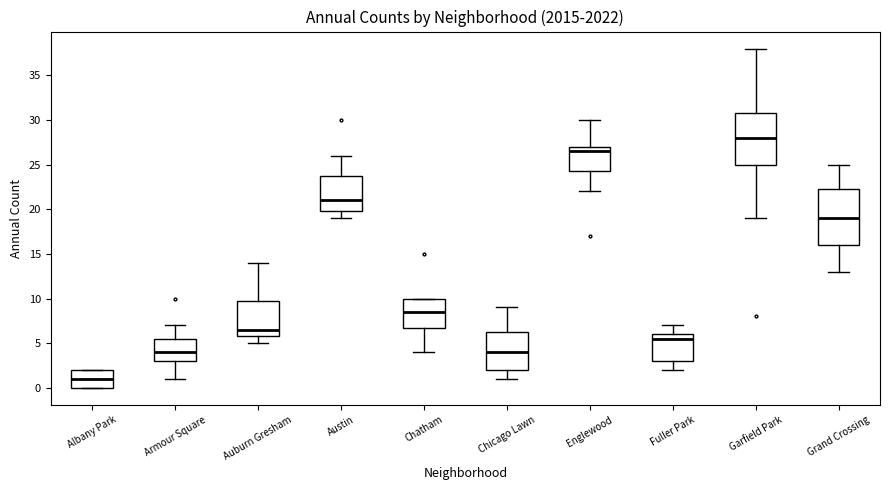

Where does the median line of the box for Auburn Gresham sit on the y-axis? The values are not printed on the chart, so give them approximately, as read against the axis.

6.5